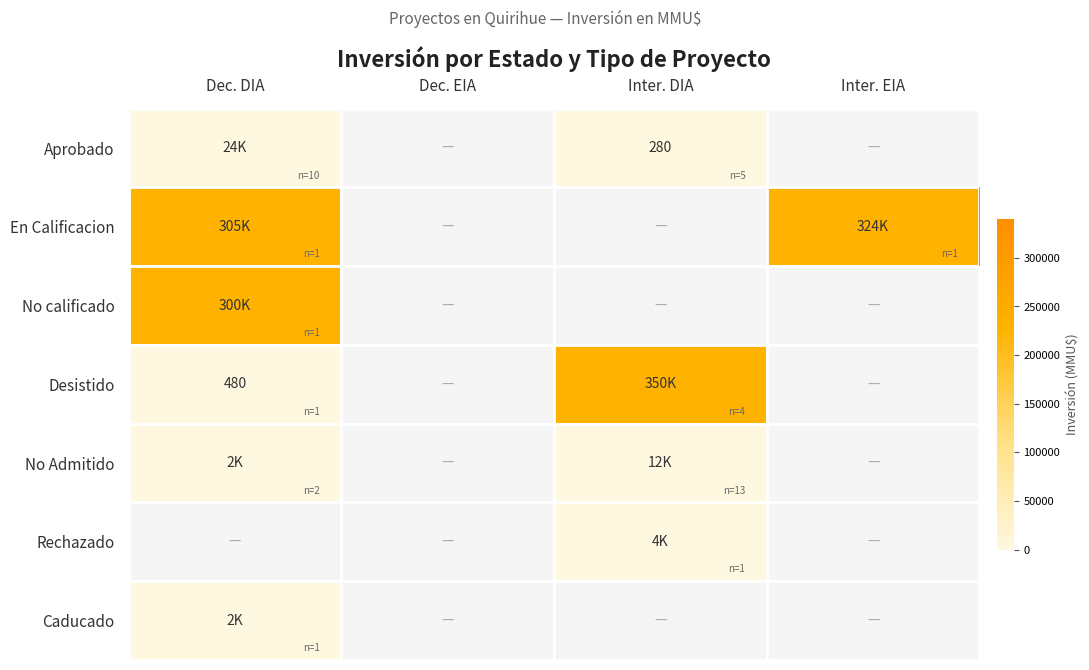

Which label corresponds to the largest value in the chart?

Inter. DIA